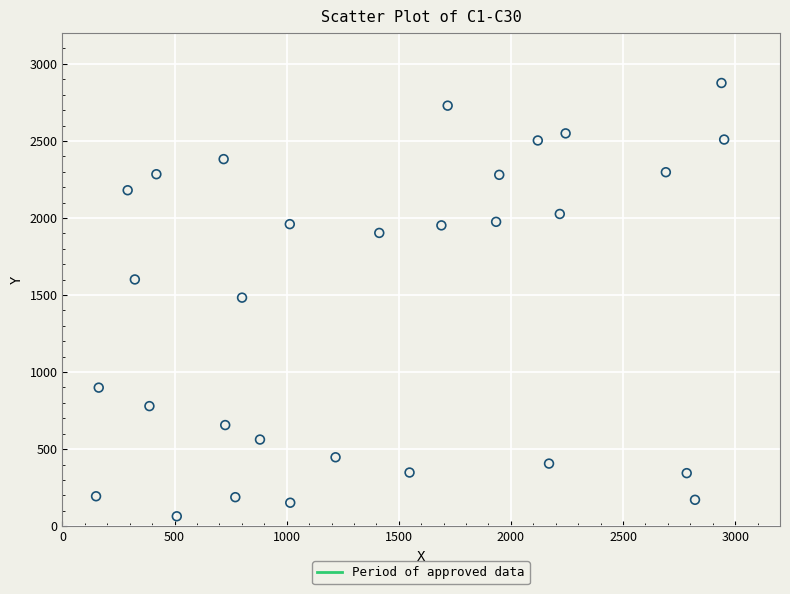

What is the range of Y values (max minus min)?

2812